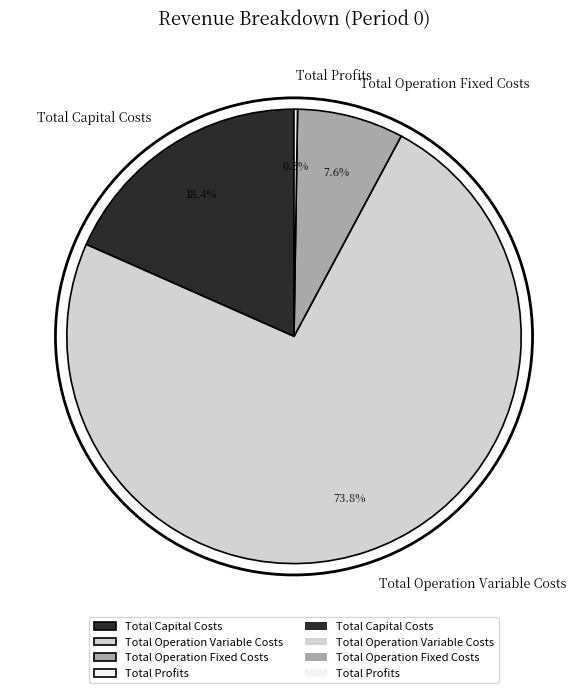

Is there any slice that represents more than half of the pie?

Yes